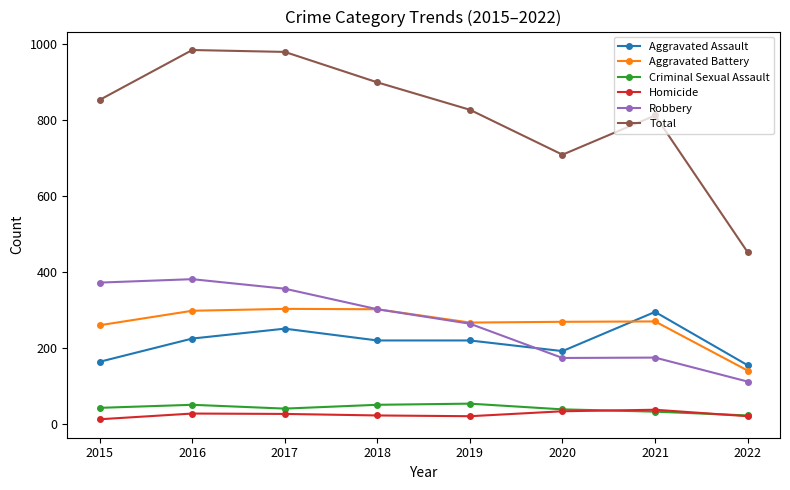

In Total, how many points are higher than both neighbors (excluding endpoints)?

2